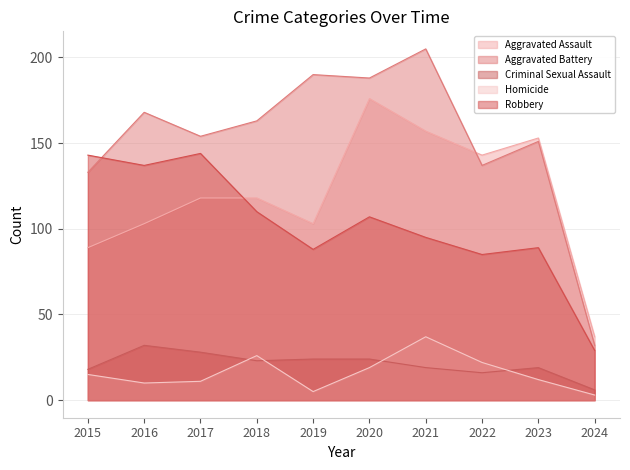

How many lines are shown in the chart?

5